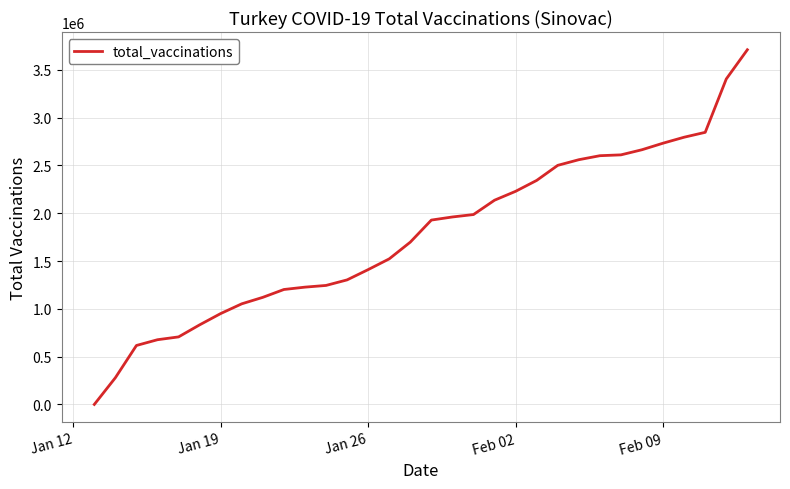

What is the difference between the maximum and minimum values?

3709896